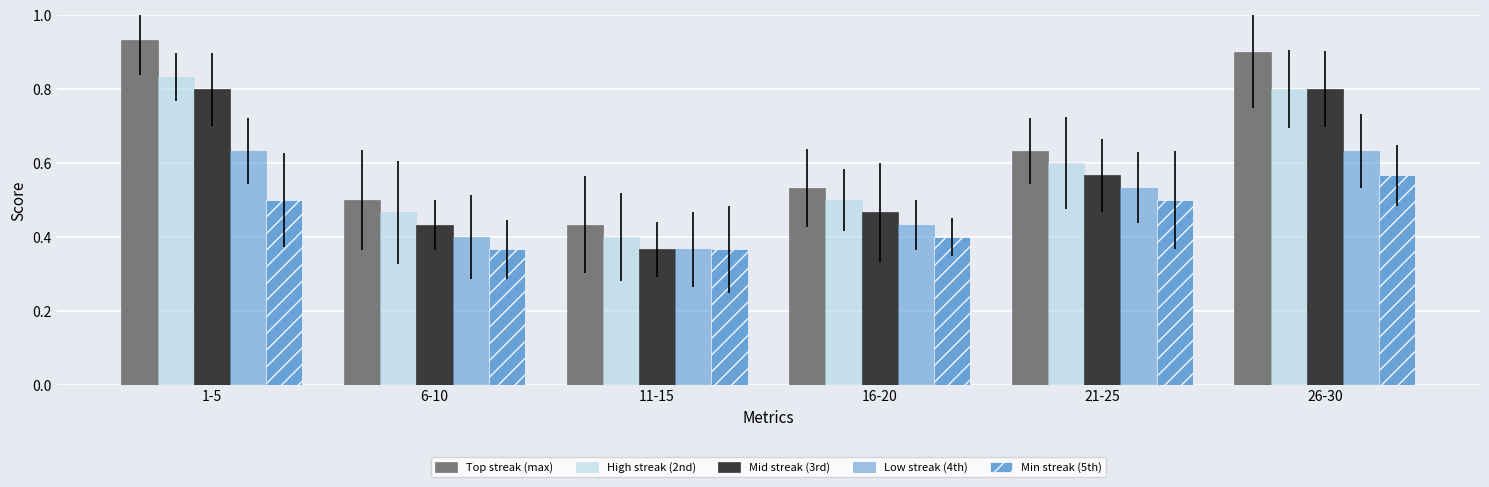

What is the maximum value for Top streak (max)?

0.9